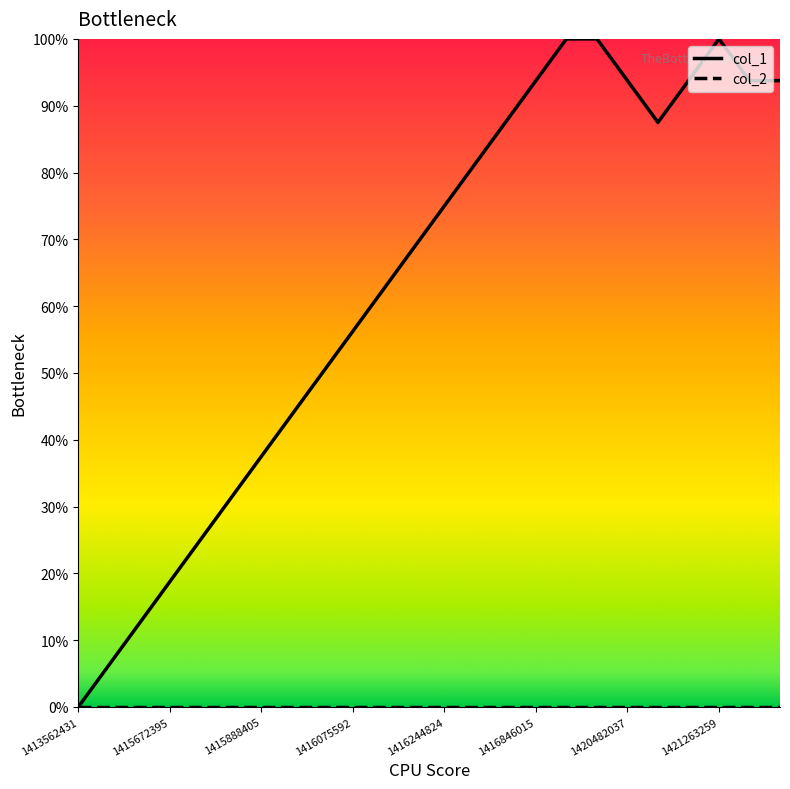

What is the greatest value displayed?

100.0